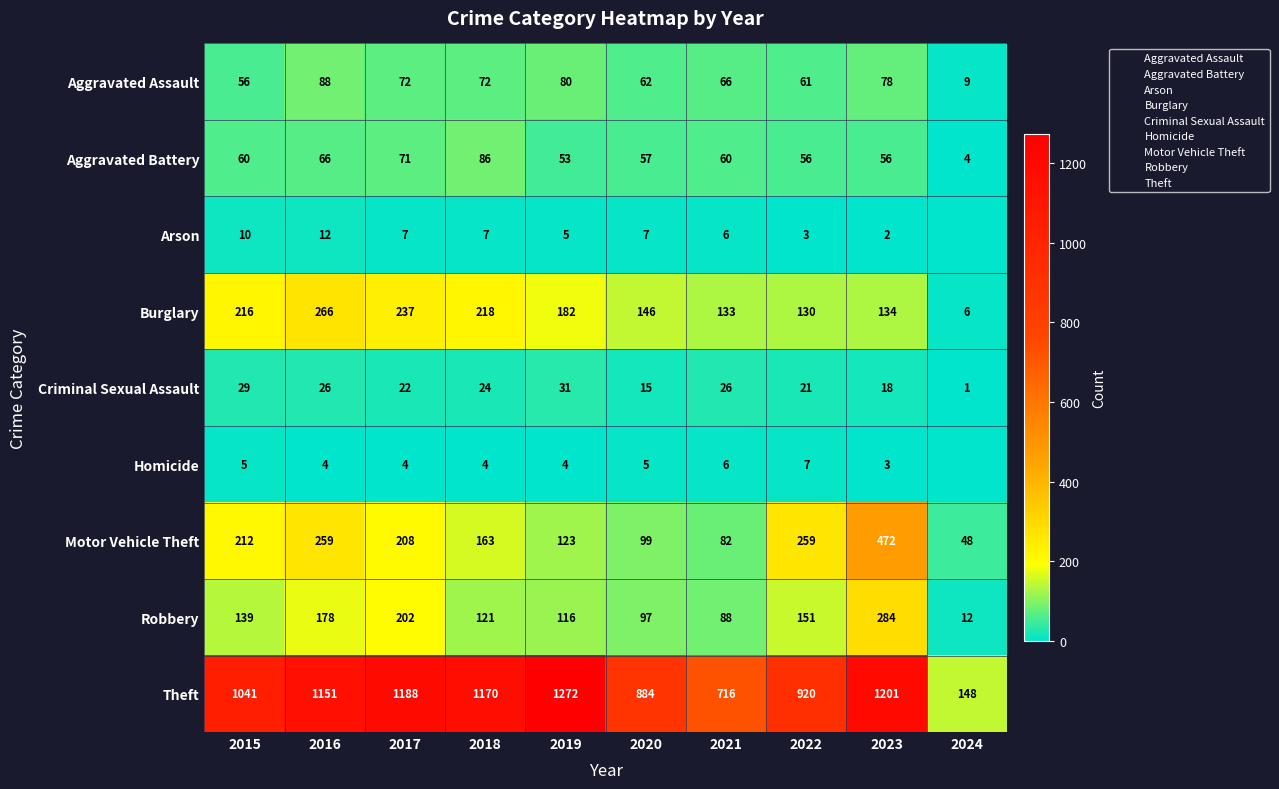

Rank the categories by Criminal Sexual Assault value from lowest to highest.

2024, 2020, 2023, 2022, 2017, 2018, 2016, 2021, 2015, 2019